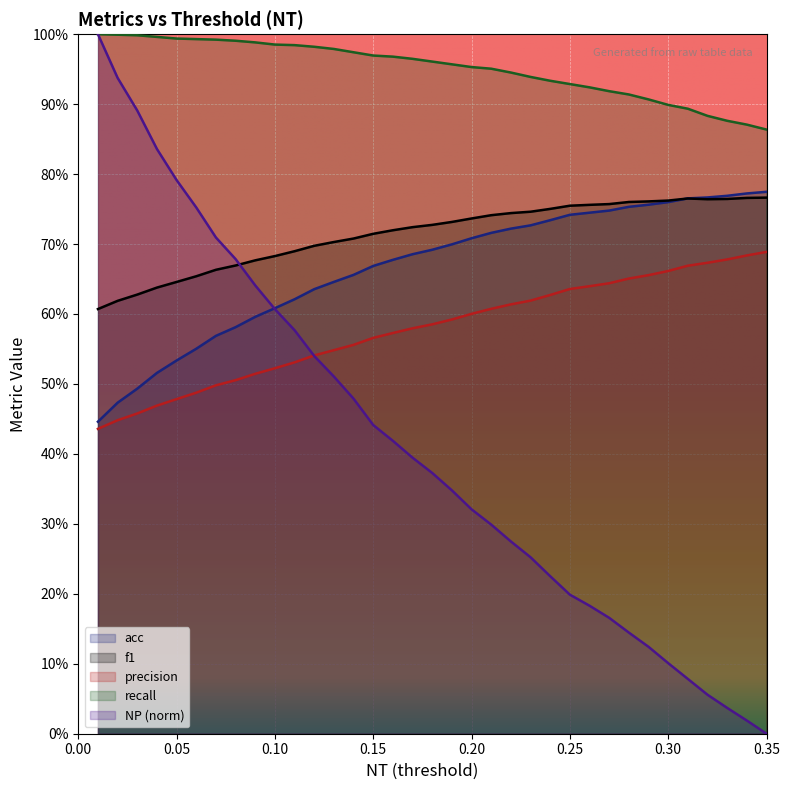

What is the total value across all series at 0.19?

3.3